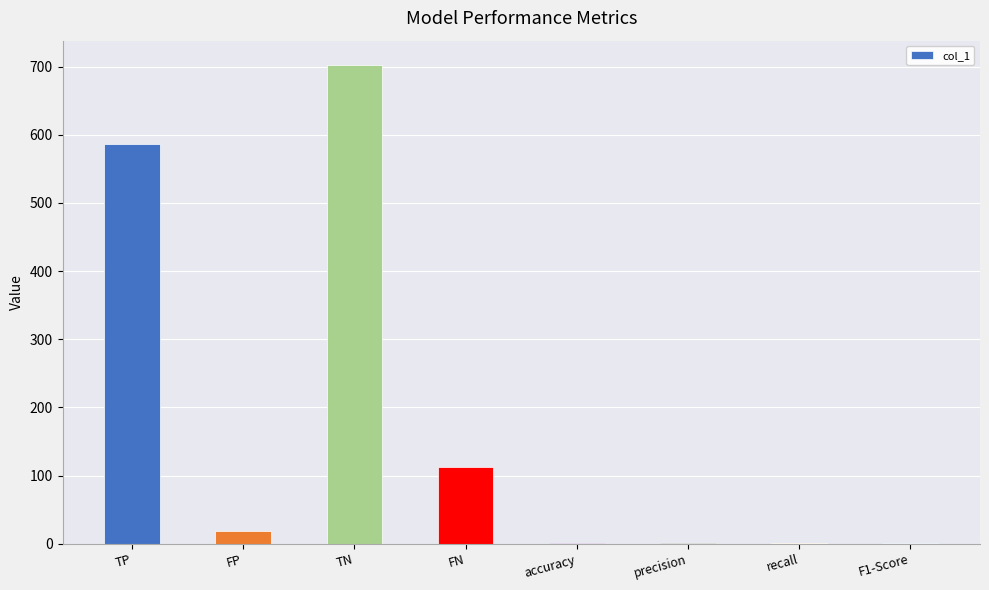

Are the bars horizontal?

No